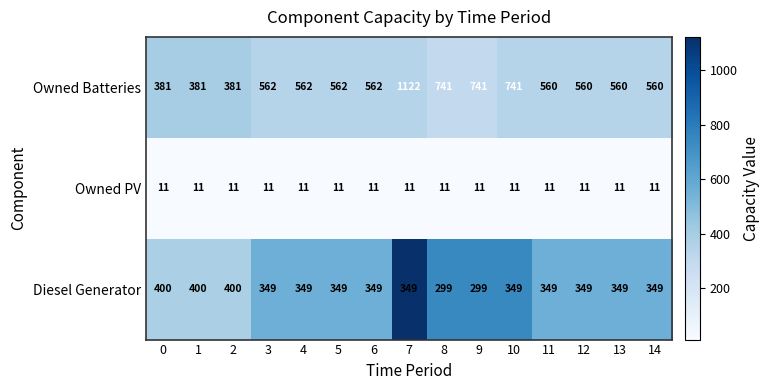

Which series has the widest spread of values?

Owned Batteries